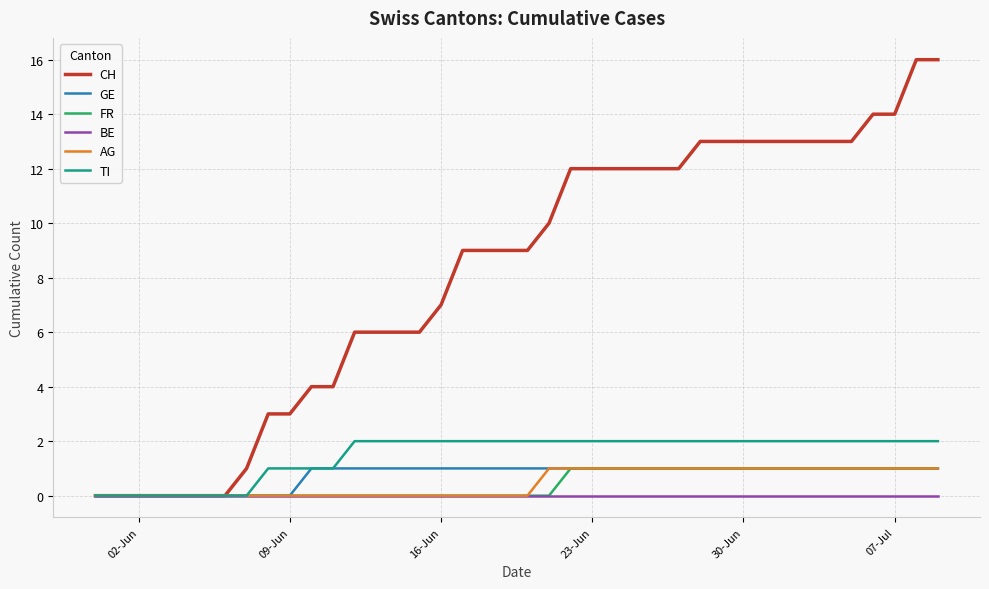

What are all the series names shown in the legend?

CH, GE, FR, BE, AG, TI